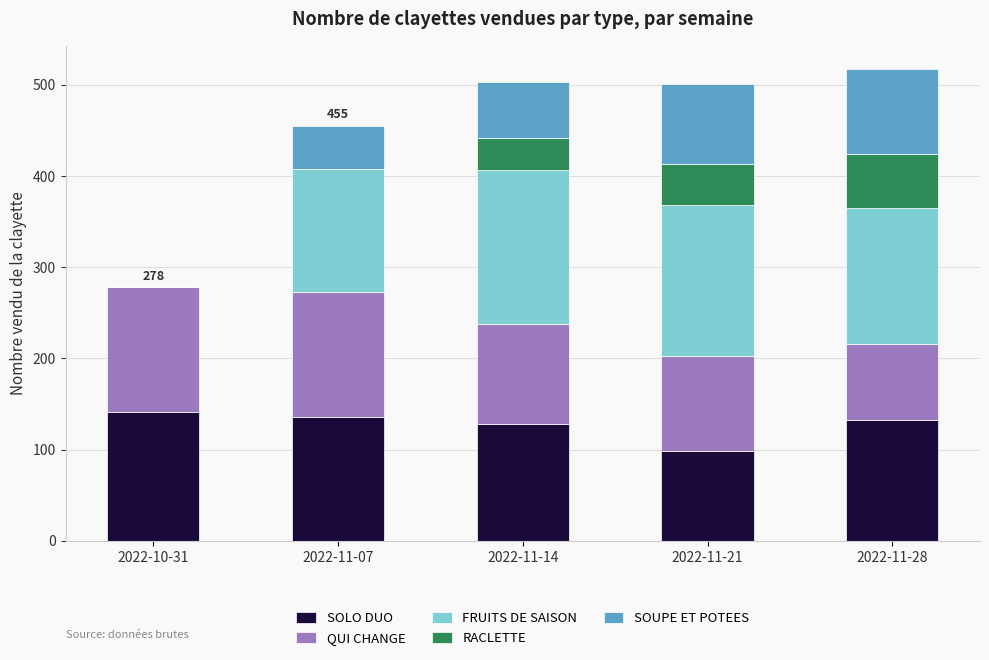

Reading right to left, list the values for the SOLO DUO series.

2022-11-28=132	2022-11-21=98	2022-11-14=128	2022-11-07=136	2022-10-31=141